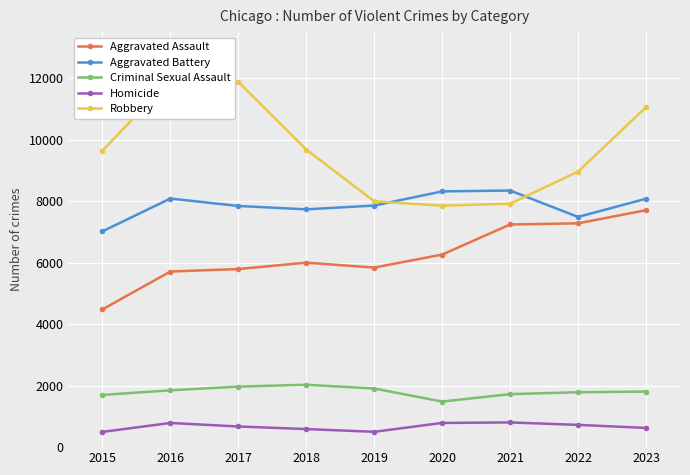

Reading right to left, list all the values displayed in this chart.

Aggravated Assault: 7707	7280	7242	6264	5841	6001	5793	5712	4480
Aggravated Battery: 8080	7488	8347	8319	7858	7735	7845	8086	7019
Criminal Sexual Assault: 1807	1785	1725	1482	1907	2029	1969	1848	1697
Homicide: 625	724	804	787	499	588	672	786	496
Robbery: 11059	8962	7919	7855	7995	9681	11880	11960	9638